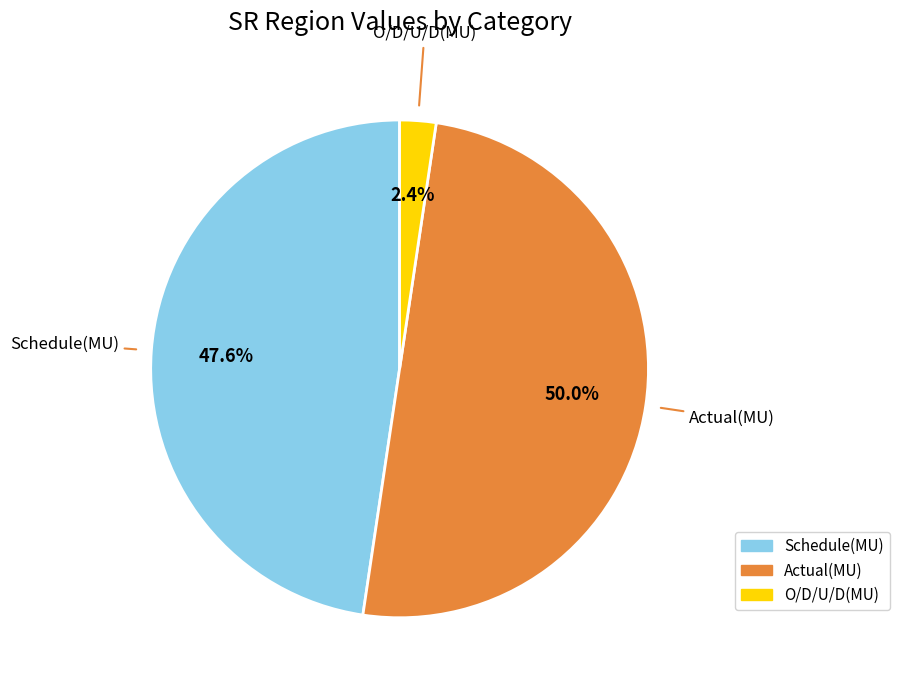

To the nearest percent, what is the difference between the Schedule(MU) and O/D/U/D(MU) slice percentages?

45%